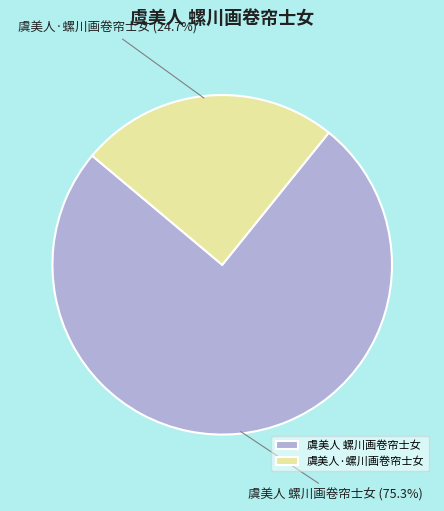

What percentage is NOT represented by 虞美人·螺川画卷帘士女?

75.3%